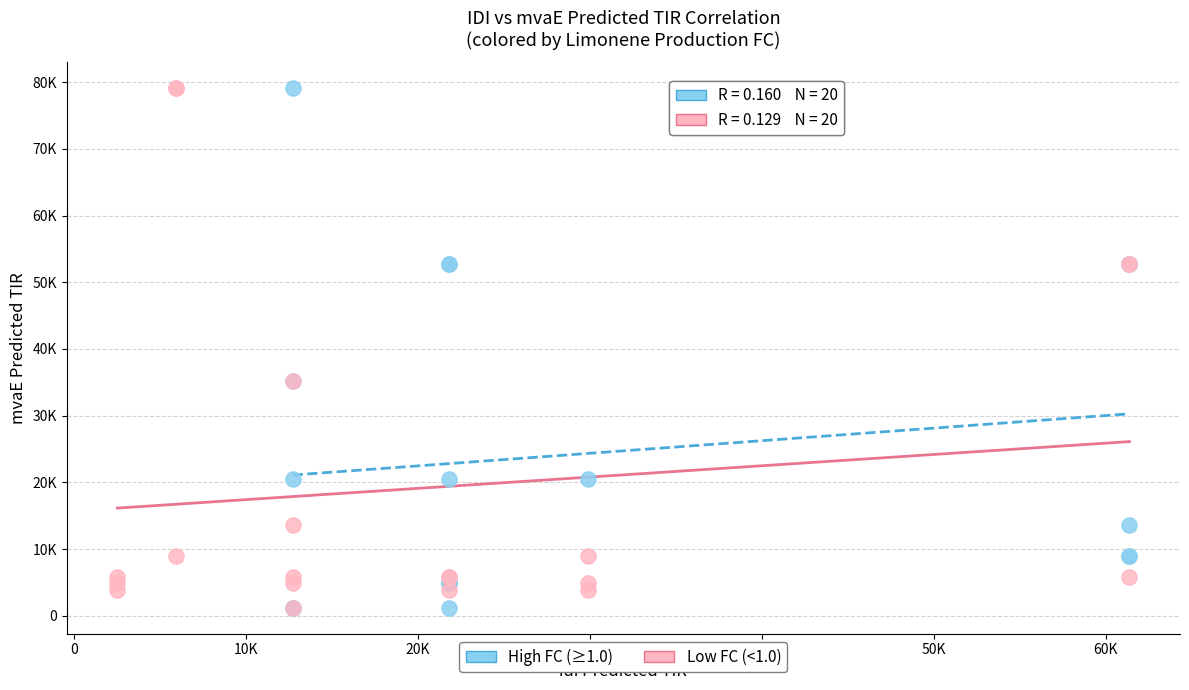

What are all the series names shown in the legend?

High FC (≥1.0), Low FC (<1.0)